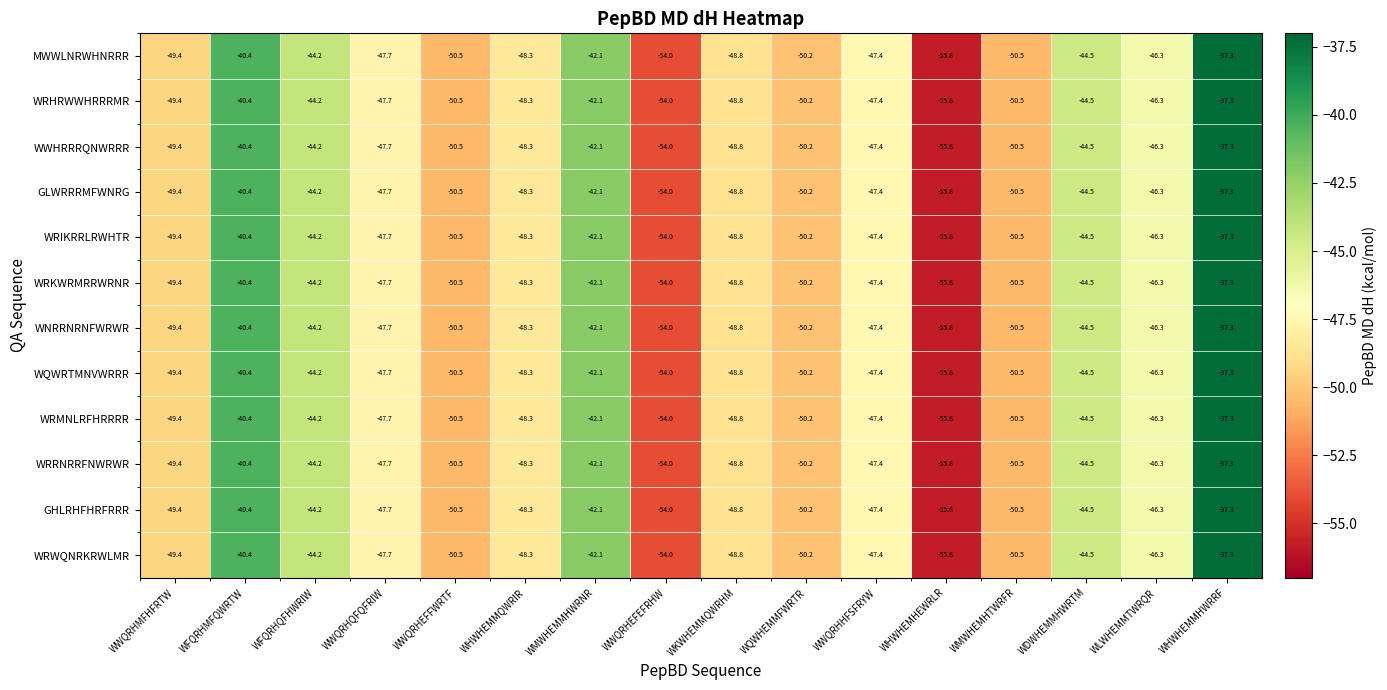

At which label does WRRNRRFNWRWR reach its peak?

WHWHEMMHWRRF